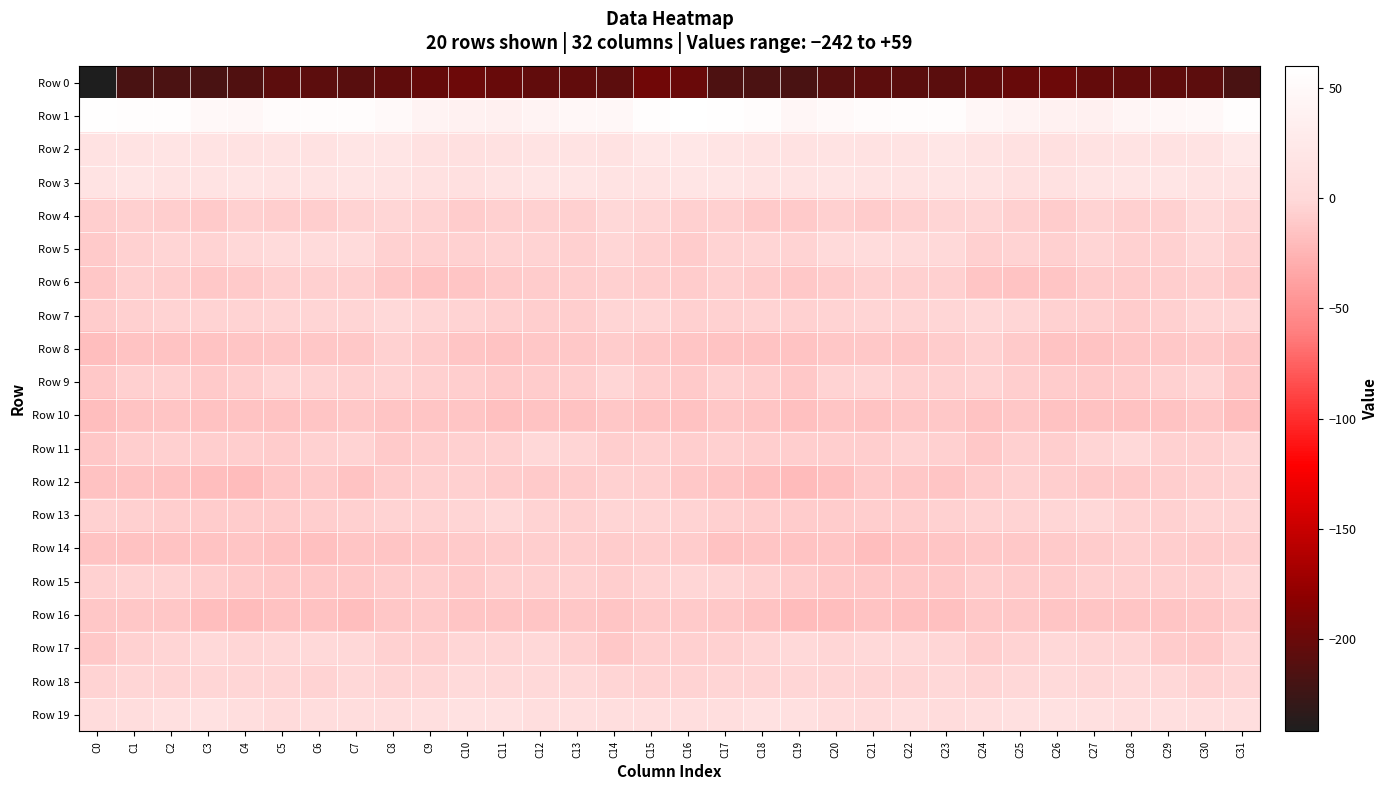

Reading right to left, what are all the values shown in this chart?

Row 0: C31=-218.1	C30=-206.8	C29=-205.5	C28=-204.8	C27=-203.2	C26=-198.7	C25=-201.2	C24=-205.1	C23=-208.9	C22=-208.0	C21=-207.5	C20=-210.4	C19=-217.5	C18=-216.5	C17=-216.0	C16=-199.8	C15=-196.6	C14=-207.1	C13=-205.0	C12=-204.7	C11=-201.0	C10=-199.0	C9=-202.7	C8=-206.2	C7=-209.2	C6=-207.6	C5=-207.3	C4=-214.0	C3=-217.5	C2=-216.2	C1=-217.6	C0=-242.2
Row 1: C31=56.7	C30=48.2	C29=48.2	C28=43.9	C27=36.7	C26=37.8	C25=40.5	C24=46.6	C23=54.9	C22=55.5	C21=53.3	C20=50.1	C19=46.5	C18=54.9	C17=57.8	C16=59.5	C15=56.9	C14=47.2	C13=47.4	C12=40.7	C11=36.6	C10=38.7	C9=42.1	C8=50.3	C7=56.1	C6=54.4	C5=53.1	C4=47.6	C3=49.2	C2=57.1	C1=57.4	C0=58.8
Row 2: C31=25.0	C30=16.6	C29=14.9	C28=17.4	C27=14.7	C26=11.1	C25=12.8	C24=16.8	C23=21.1	C22=15.5	C21=14.8	C20=15.5	C19=14.0	C18=17.4	C17=18.6	C16=21.3	C15=22.7	C14=14.4	C13=16.2	C12=17.2	C11=12.9	C10=11.2	C9=13.9	C8=19.2	C7=19.5	C6=14.4	C5=15.2	C4=15.0	C3=15.4	C2=18.0	C1=17.3	C0=14.1
Row 3: C31=16.3	C30=16.6	C29=18.8	C28=19.1	C27=18.5	C26=12.7	C25=11.5	C24=16.3	C23=18.3	C22=16.6	C21=16.2	C20=17.9	C19=16.2	C18=16.4	C17=19.1	C16=19.1	C15=16.9	C14=17.1	C13=19.2	C12=19.2	C11=16.5	C10=11.3	C9=13.2	C8=17.4	C7=17.9	C6=15.9	C5=16.8	C4=17.9	C3=16.0	C2=17.2	C1=19.6	C0=17.5
Row 4: C31=-1.4	C30=1.8	C29=-4.9	C28=-7.1	C27=-4.4	C26=-9.0	C25=-6.7	C24=-1.5	C23=-3.4	C22=-6.1	C21=-8.7	C20=-6.2	C19=-9.8	C18=-9.7	C17=-6.5	C16=-6.1	C15=-1.5	C14=-0.2	C13=-7.1	C12=-5.7	C11=-6.1	C10=-9.5	C9=-3.8	C8=-2.1	C7=-4.0	C6=-8.0	C5=-7.5	C4=-6.6	C3=-10.6	C2=-8.4	C1=-6.3	C0=-7.7
Row 5: C31=-5.5	C30=-0.8	C29=-5.3	C28=-6.0	C27=-3.0	C26=-6.2	C25=-4.8	C24=-6.4	C23=0.1	C22=4.5	C21=4.7	C20=1.4	C19=-4.6	C18=-3.6	C17=-3.9	C16=-8.8	C15=-5.0	C14=-1.7	C13=-6.7	C12=-4.4	C11=-4.8	C10=-5.3	C9=-5.4	C8=-5.0	C7=2.9	C6=4.3	C5=4.3	C4=-1.1	C3=-4.8	C2=-2.8	C1=-5.3	C0=-10.3
Row 6: C31=-10.4	C30=-6.4	C29=-8.1	C28=-9.0	C27=-8.8	C26=-13.2	C25=-14.6	C24=-13.4	C23=-7.1	C22=-7.1	C21=-5.8	C20=-8.6	C19=-11.1	C18=-9.1	C17=-6.6	C16=-8.8	C15=-7.4	C14=-6.8	C13=-8.4	C12=-8.7	C11=-10.7	C10=-13.5	C9=-14.9	C8=-10.9	C7=-6.4	C6=-7.1	C5=-6.2	C4=-9.7	C3=-11.0	C2=-7.7	C1=-7.2	C0=-12.2
Row 7: C31=-2.0	C30=-2.3	C29=-6.7	C28=-8.7	C27=-7.1	C26=-5.3	C25=-2.5	C24=-0.2	C23=-2.1	C22=-3.0	C21=-3.0	C20=-3.8	C19=-5.1	C18=-4.4	C17=-5.5	C16=-6.2	C15=-1.6	C14=-3.3	C13=-8.2	C12=-8.0	C11=-6.6	C10=-3.8	C9=-1.7	C8=-0.1	C7=-2.7	C6=-3.1	C5=-3.2	C4=-4.3	C3=-4.8	C2=-4.5	C1=-6.1	C0=-8.8
Row 8: C31=-13.4	C30=-10.5	C29=-10.9	C28=-12.1	C27=-14.9	C26=-14.5	C25=-10.6	C24=-5.8	C23=-8.8	C22=-13.1	C21=-11.7	C20=-12.2	C19=-15.2	C18=-15.2	C17=-14.5	C16=-13.7	C15=-11.7	C14=-9.4	C13=-11.7	C12=-12.7	C11=-15.2	C10=-13.2	C9=-8.4	C8=-5.5	C7=-11.7	C6=-12.3	C5=-12.0	C4=-13.1	C3=-15.3	C2=-14.7	C1=-15.4	C0=-18.5
Row 9: C31=-12.7	C30=-3.5	C29=-5.6	C28=-8.8	C27=-9.9	C26=-8.8	C25=-7.7	C24=-4.8	C23=-5.2	C22=-5.6	C21=-3.3	C20=-4.7	C19=-11.1	C18=-7.4	C17=-5.5	C16=-9.8	C15=-8.3	C14=-2.1	C13=-7.6	C12=-9.2	C11=-9.7	C10=-8.3	C9=-6.4	C8=-4.9	C7=-5.7	C6=-4.7	C5=-2.9	C4=-7.7	C3=-10.1	C2=-5.7	C1=-6.7	C0=-11.4
Row 10: C31=-18.2	C30=-12.7	C29=-15.1	C28=-15.7	C27=-16.7	C26=-15.9	C25=-13.0	C24=-14.9	C23=-11.1	C22=-12.9	C21=-15.0	C20=-14.1	C19=-16.8	C18=-14.1	C17=-12.9	C16=-15.5	C15=-15.5	C14=-12.5	C13=-16.0	C12=-15.5	C11=-17.3	C10=-13.9	C9=-14.1	C8=-13.5	C7=-11.3	C6=-13.9	C5=-14.7	C4=-15.1	C3=-16.2	C2=-13.2	C1=-14.5	C0=-18.9
Row 11: C31=-2.8	C30=-6.0	C29=-6.0	C28=-0.1	C27=-3.3	C26=-7.6	C25=-6.5	C24=-11.0	C23=-7.0	C22=-4.3	C21=-8.1	C20=-8.3	C19=-8.2	C18=-7.8	C17=-6.6	C16=-8.0	C15=-5.3	C14=-7.6	C13=-3.1	C12=-0.2	C11=-5.8	C10=-6.9	C9=-8.3	C8=-10.0	C7=-4.9	C6=-5.8	C5=-8.6	C4=-8.2	C3=-7.9	C2=-7.0	C1=-7.9	C0=-12.7
Row 12: C31=-4.5	C30=-5.0	C29=-8.3	C28=-10.4	C27=-9.9	C26=-7.6	C25=-5.7	C24=-8.7	C23=-13.5	C22=-12.1	C21=-10.2	C20=-17.4	C19=-20.3	C18=-16.7	C17=-14.0	C16=-10.9	C15=-7.0	C14=-5.7	C13=-9.4	C12=-10.5	C11=-9.3	C10=-6.5	C9=-6.6	C8=-9.4	C7=-14.7	C6=-10.2	C5=-12.4	C4=-20.0	C3=-18.4	C2=-15.5	C1=-14.5	C0=-15.9
Row 13: C31=-3.4	C30=-2.7	C29=-5.5	C28=-4.7	C27=-0.8	C26=-1.8	C25=-4.9	C24=-3.9	C23=-5.1	C22=-7.6	C21=-8.4	C20=-9.0	C19=-9.2	C18=-7.5	C17=-6.9	C16=-4.5	C15=-3.6	C14=-3.3	C13=-5.9	C12=-3.7	C11=-0.0	C10=-3.6	C9=-4.6	C8=-3.7	C7=-6.7	C6=-7.7	C5=-8.7	C4=-9.3	C3=-8.5	C2=-7.3	C1=-6.3	C0=-4.9
Row 14: C31=-7.9	C30=-8.6	C29=-8.3	C28=-6.8	C27=-8.6	C26=-9.8	C25=-11.1	C24=-11.9	C23=-14.0	C22=-15.4	C21=-18.0	C20=-14.0	C19=-15.2	C18=-14.2	C17=-16.2	C16=-8.9	C15=-8.3	C14=-8.6	C13=-7.9	C12=-7.3	C11=-9.2	C10=-10.5	C9=-10.9	C8=-13.3	C7=-14.2	C6=-17.0	C5=-16.6	C4=-13.8	C3=-15.0	C2=-15.1	C1=-16.7	C0=-14.5
Row 15: C31=-2.5	C30=-7.1	C29=-6.3	C28=-6.6	C27=-6.6	C26=-8.9	C25=-9.4	C24=-7.7	C23=-11.2	C22=-11.1	C21=-11.6	C20=-11.3	C19=-9.3	C18=-5.0	C17=-3.3	C16=-2.2	C15=-4.3	C14=-7.6	C13=-5.6	C12=-6.8	C11=-6.9	C10=-10.2	C9=-7.7	C8=-9.4	C7=-11.0	C6=-11.4	C5=-11.7	C4=-10.6	C3=-7.9	C2=-3.7	C1=-4.5	C0=-5.3
Row 16: C31=-9.3	C30=-12.7	C29=-13.3	C28=-13.2	C27=-13.9	C26=-14.0	C25=-11.4	C24=-10.9	C23=-17.6	C22=-17.7	C21=-15.3	C20=-18.0	C19=-20.0	C18=-15.0	C17=-11.5	C16=-10.7	C15=-10.5	C14=-13.6	C13=-12.7	C12=-13.5	C11=-13.9	C10=-13.5	C9=-10.3	C8=-13.0	C7=-18.9	C6=-16.3	C5=-15.8	C4=-19.6	C3=-18.7	C2=-13.1	C1=-12.0	C0=-12.9
Row 17: C31=-3.6	C30=-10.1	C29=-8.9	C28=-1.4	C27=-2.1	C26=-1.3	C25=-4.5	C24=-8.1	C23=-1.9	C22=0.1	C21=0.2	C20=-1.6	C19=0.4	C18=-1.6	C17=-5.2	C16=-6.8	C15=-7.0	C14=-11.5	C13=-5.7	C12=-0.9	C11=-1.9	C10=-1.7	C9=-6.7	C8=-6.0	C7=-0.9	C6=0.7	C5=-0.7	C4=-1.4	C3=0.7	C2=-3.3	C1=-5.6	C0=-11.1
Row 18: C31=-2.3	C30=-4.2	C29=-0.6	C28=1.3	C27=-1.0	C26=1.7	C25=-0.3	C24=-3.4	C23=-1.0	C22=-3.3	C21=-3.3	C20=-1.5	C19=-1.9	C18=-2.9	C17=-3.1	C16=-4.0	C15=-4.0	C14=-3.7	C13=0.9	C12=0.1	C11=0.0	C10=1.4	C9=-1.7	C8=-2.7	C7=-1.0	C6=-4.3	C5=-2.0	C4=-1.8	C3=-1.8	C2=-3.5	C1=-2.0	C0=-4.7
Row 19: C31=7.9	C30=7.7	C29=10.3	C28=8.8	C27=11.0	C26=12.6	C25=10.6	C24=7.6	C23=4.8	C22=7.1	C21=4.5	C20=5.6	C19=10.7	C18=11.9	C17=7.7	C16=8.0	C15=8.8	C14=8.9	C13=10.1	C12=8.8	C11=12.1	C10=11.8	C9=10.2	C8=5.7	C7=6.1	C6=6.3	C5=4.0	C4=7.7	C3=11.8	C2=10.5	C1=6.7	C0=5.0